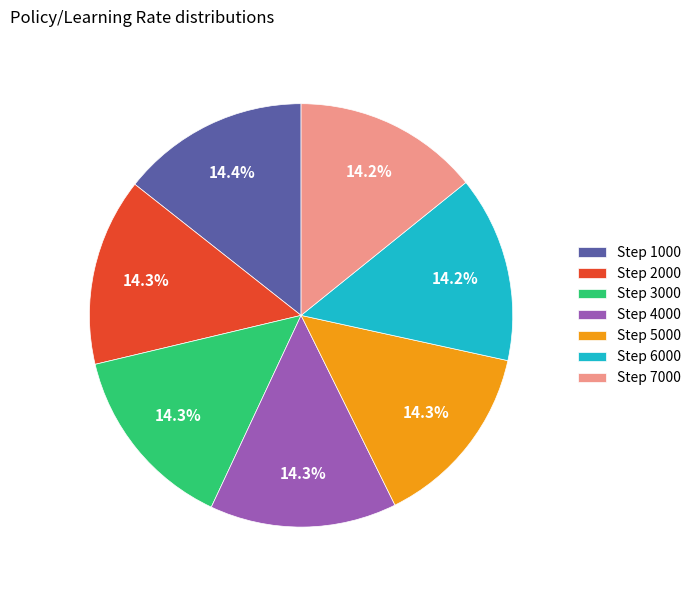

Combined, what portion of the pie is Step 2000 and Step 1000?

28.7%